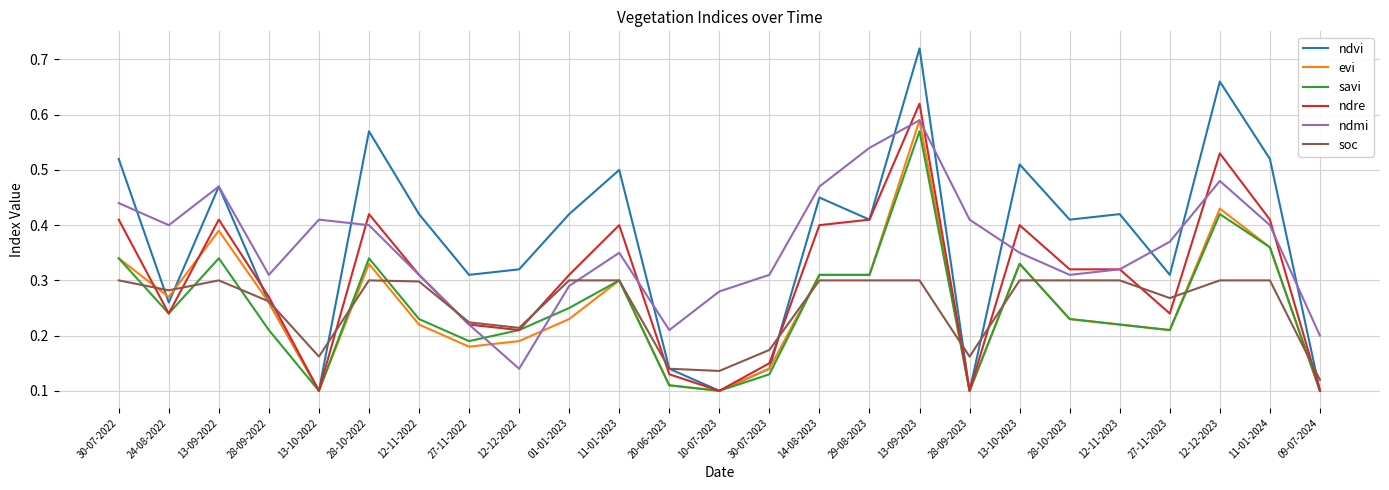

The ndvi series shows 0.1 at 27-11-2023. True or false?

False